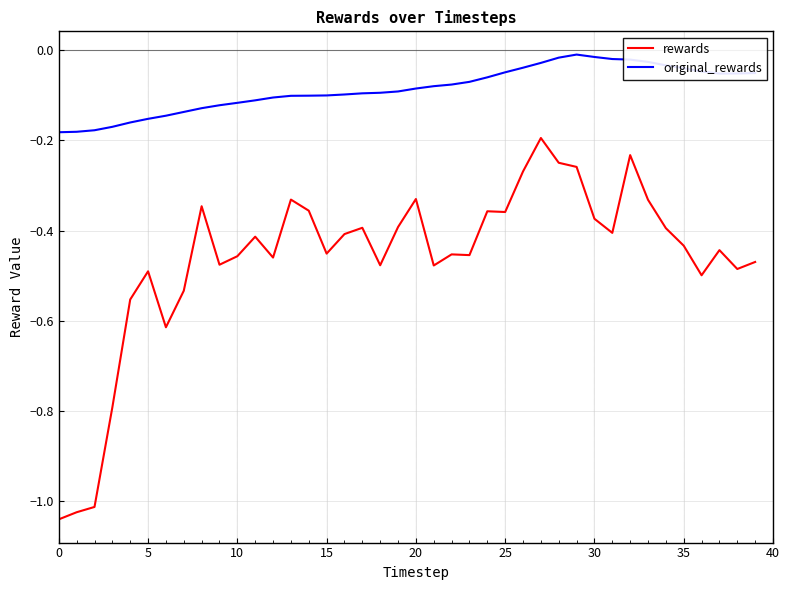

True or false: original_rewards and rewards intersect in this chart.

False